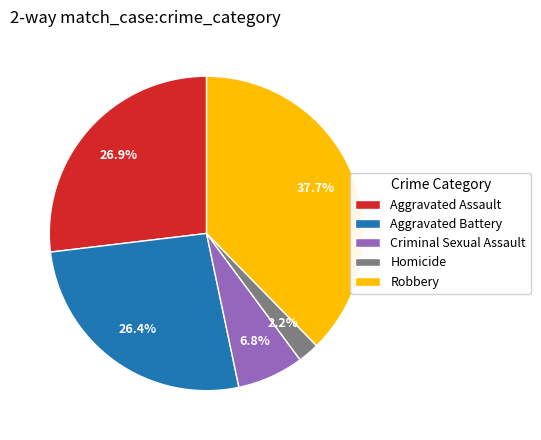

What percentage is the Aggravated Assault slice, to the nearest percent?

27%